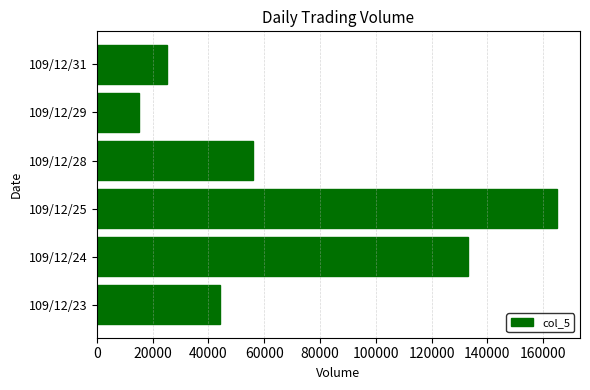

At which label is the value closest to 90000?

109/12/28